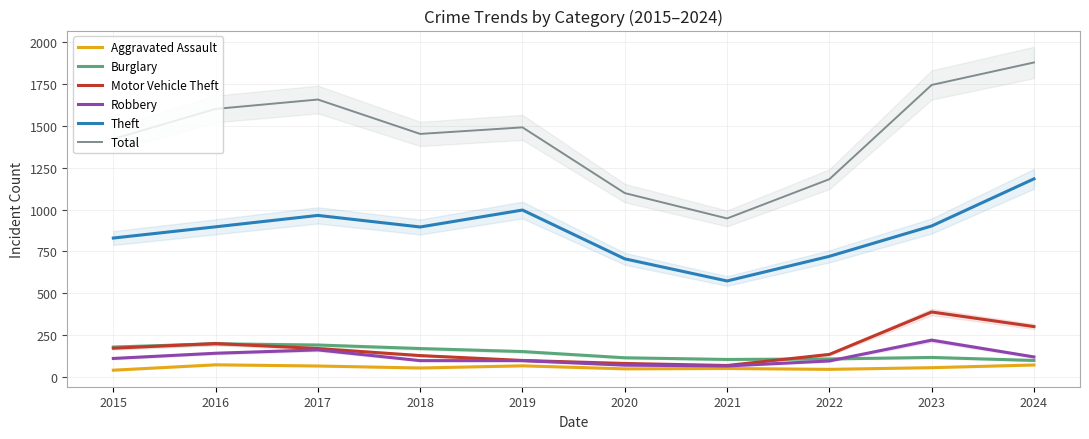

At which category is the sum across all series the highest?

2024